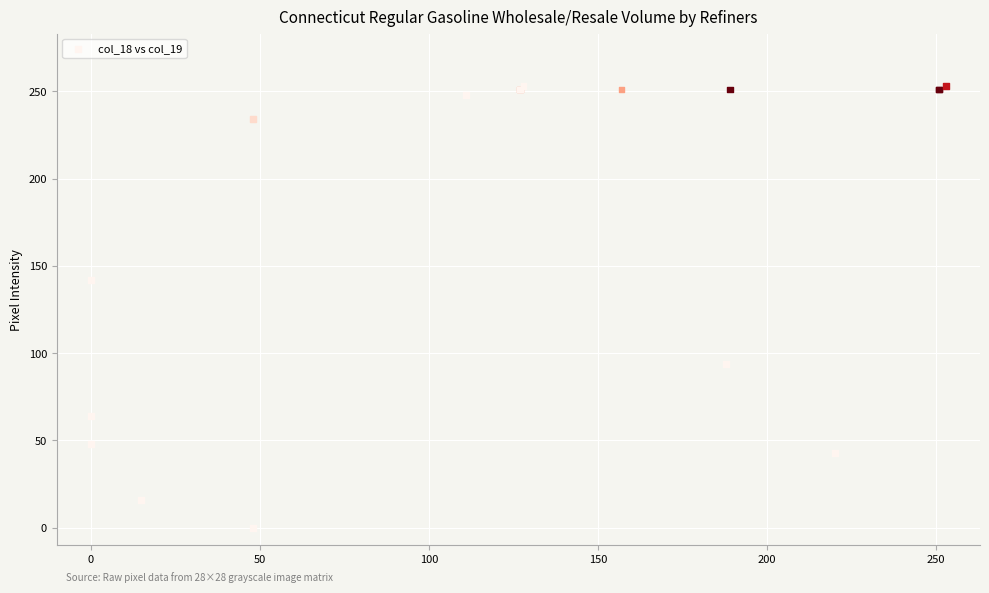

What Y value in the scatter plot is closest to 126?

142